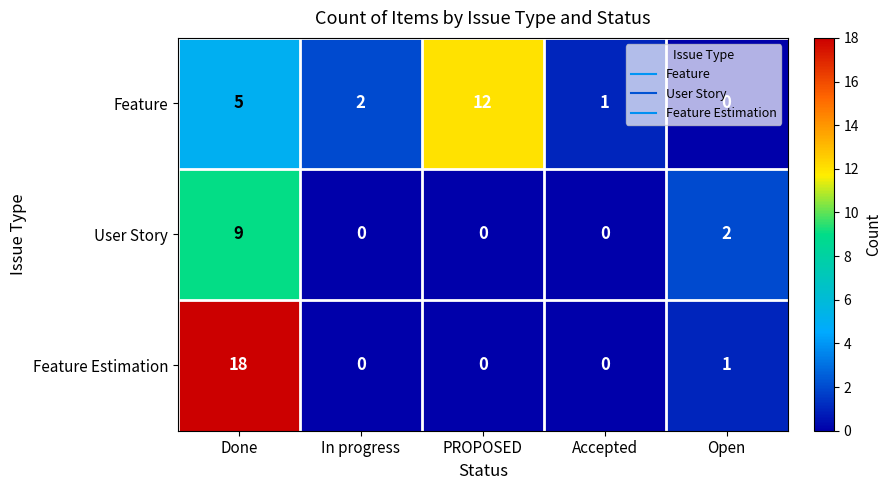

Between Accepted and Open, which series saw the biggest shift?

User Story